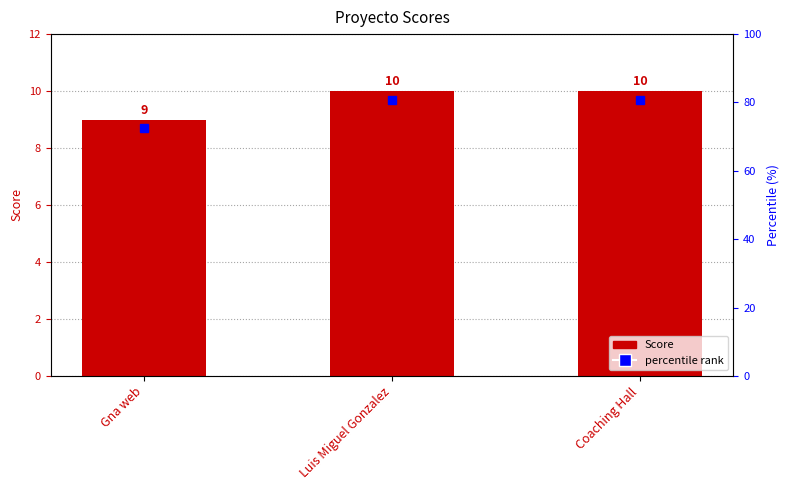

Which label corresponds to the smallest value in the chart?

Gna web